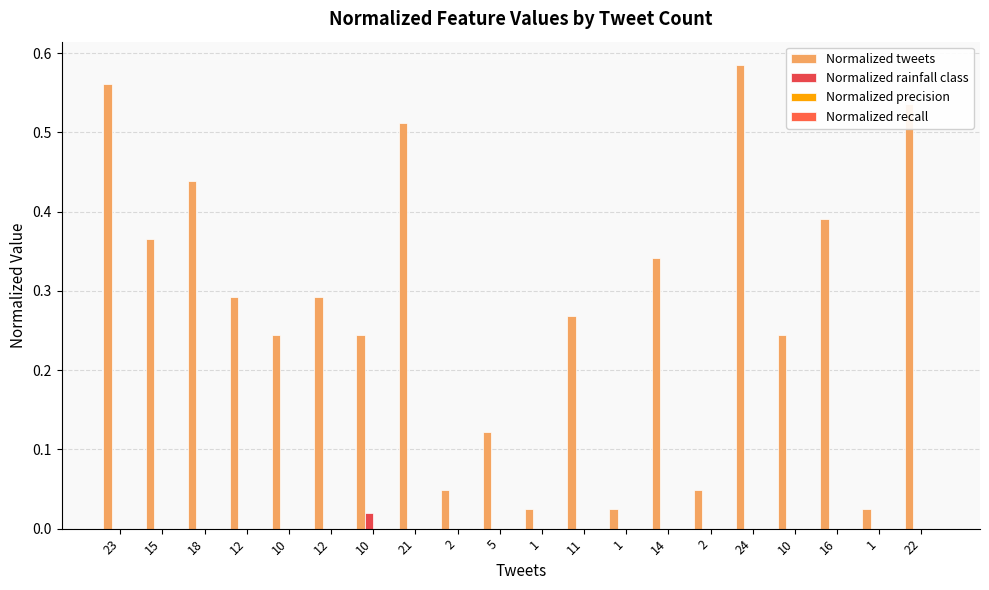

At which category is the sum across all series the highest?

24